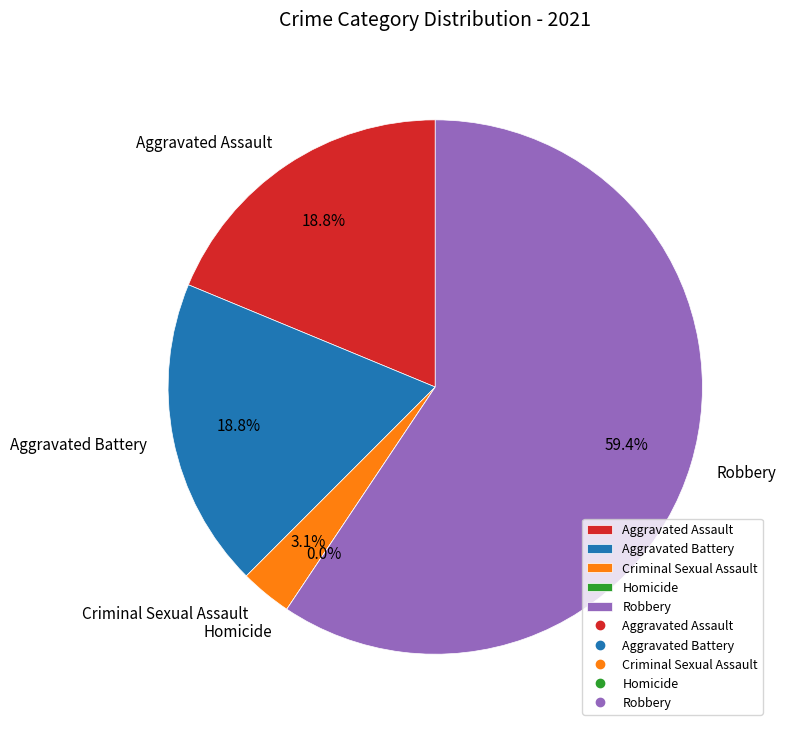

What is the largest slice in the pie chart?

Robbery